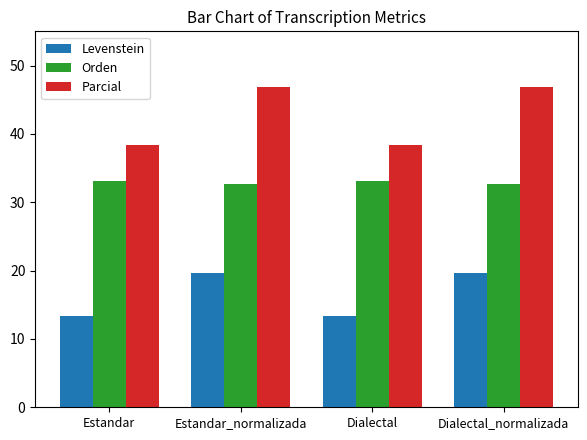

Which series has the widest spread of values?

Parcial